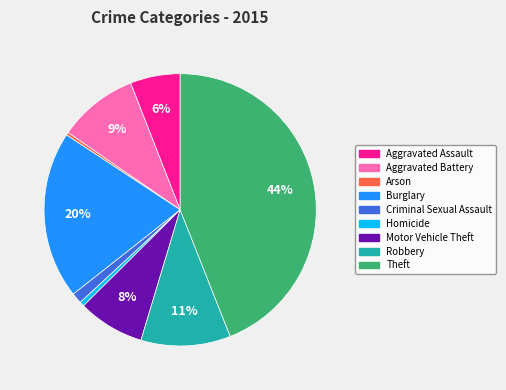

Which slice is the largest?

Theft